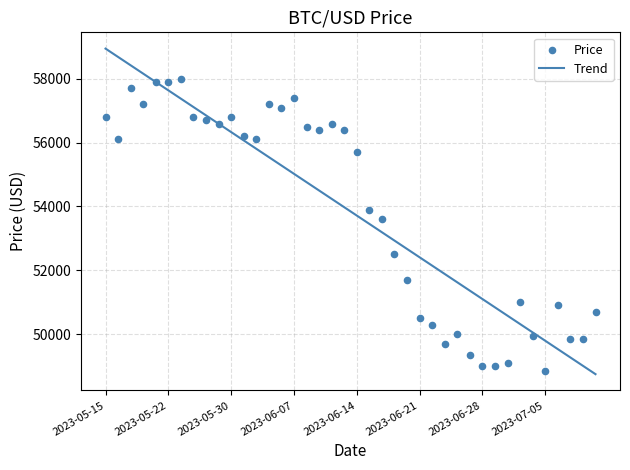

Which series has the largest total across all categories?

Price